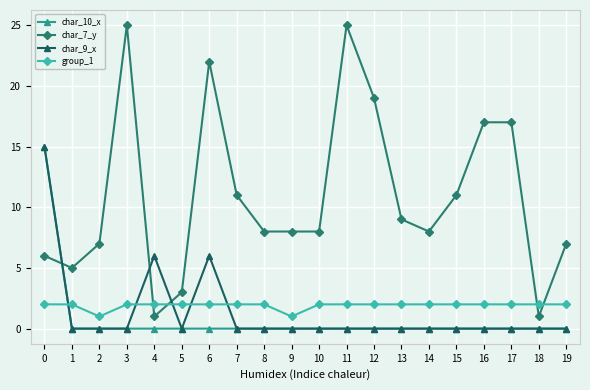

How many lines are shown in the chart?

4